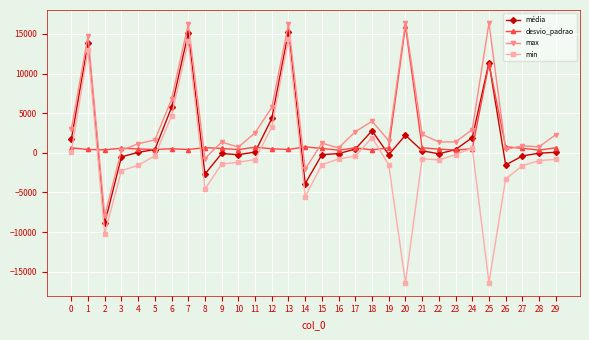

True or false: min has a value of 604.0 at 24.

True